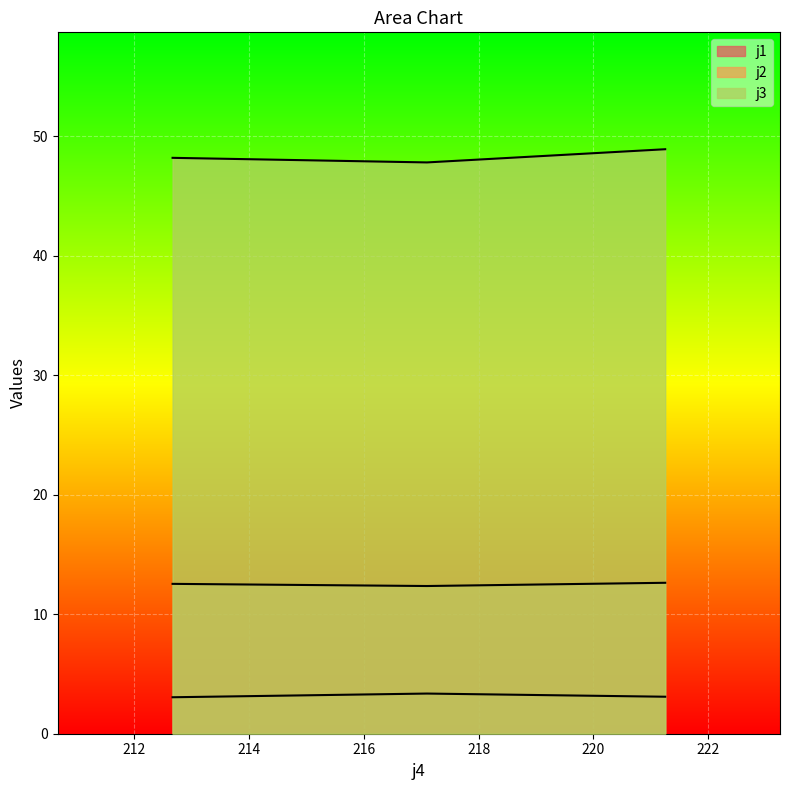

Which series has the largest total across all categories?

j3